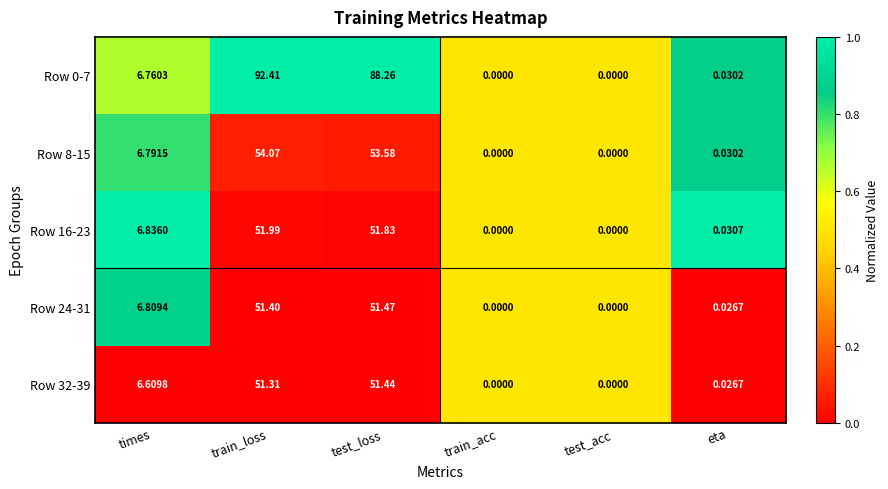

At which category does the chart reach its peak across all series?

train_loss